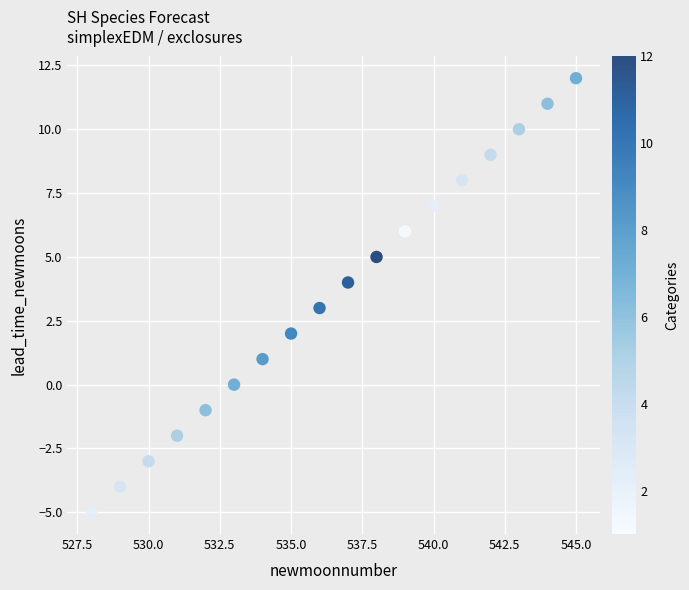

What is the range of X values (max minus min)?

17